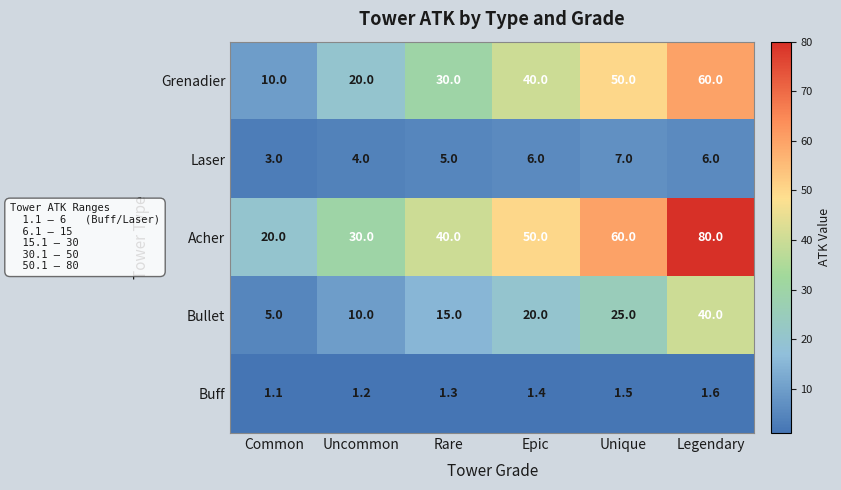

Rank the series by their maximum value, from lowest to highest.

Buff, Laser, Bullet, Grenadier, Acher